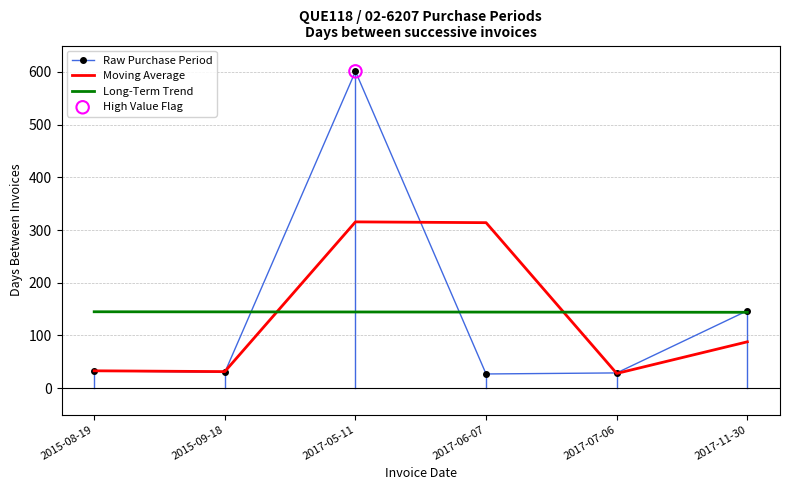

Which series changed the most between 2015-09-18 and 2017-05-11?

Raw Purchase Period